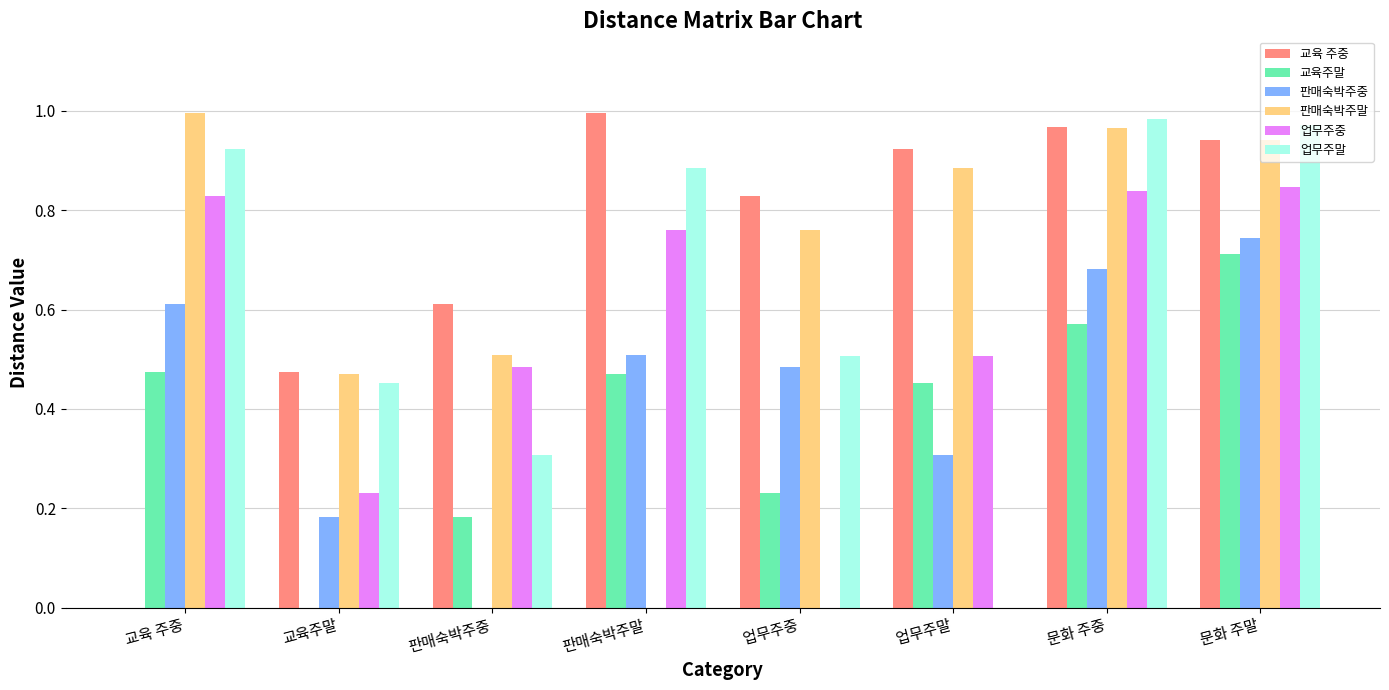

What is the sum of the 판매숙박주말 values at 교육주말 and 문화 주중?

1.4